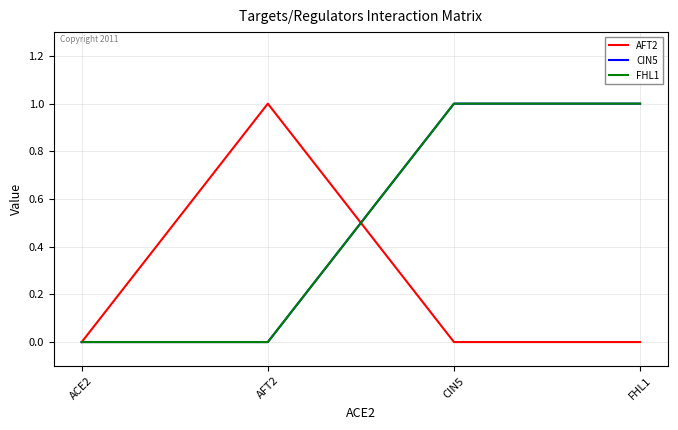

Does the chart display data point markers on the line(s)?

No